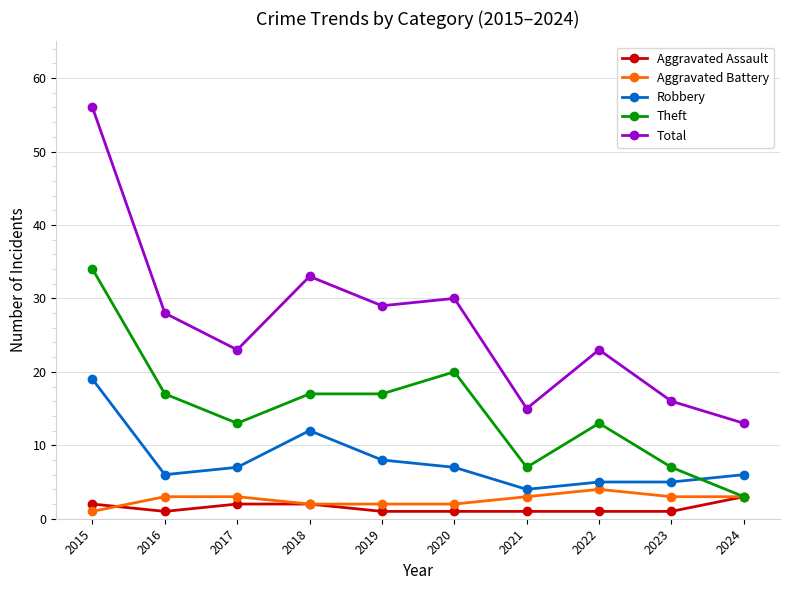

What is the value of the Theft point at the 7th from the left?

7